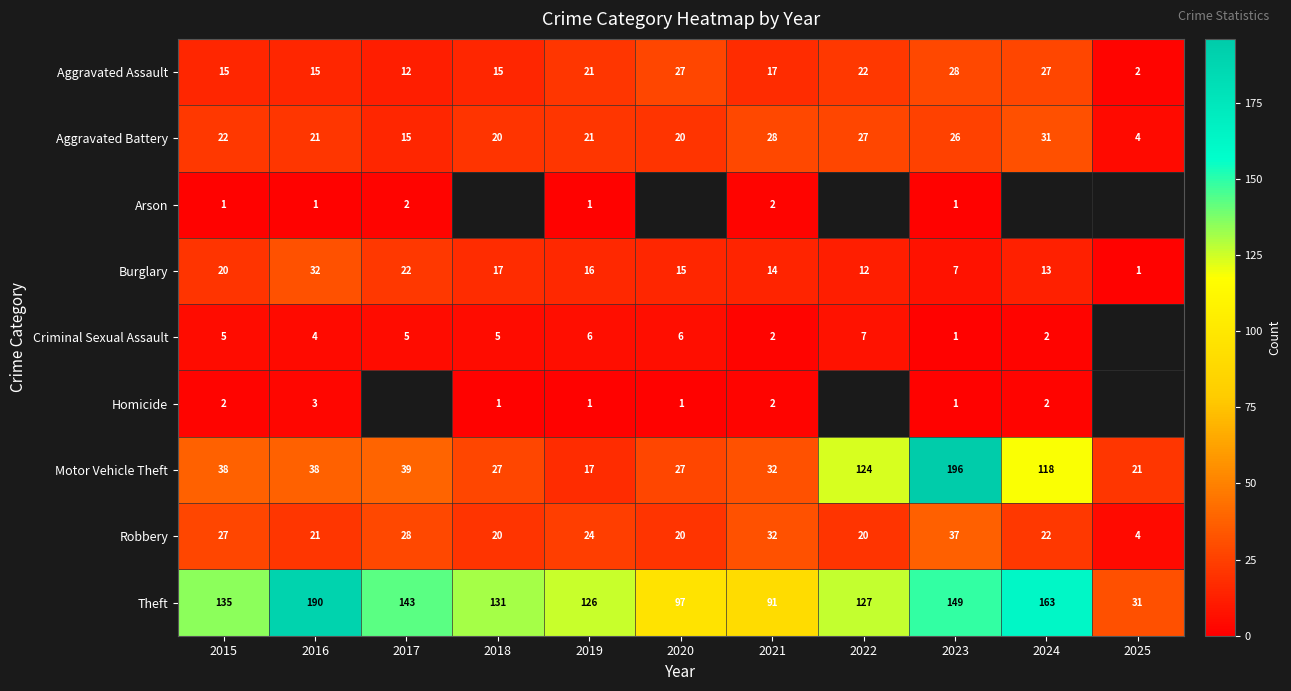

At which category is the sum across all series the highest?

2023